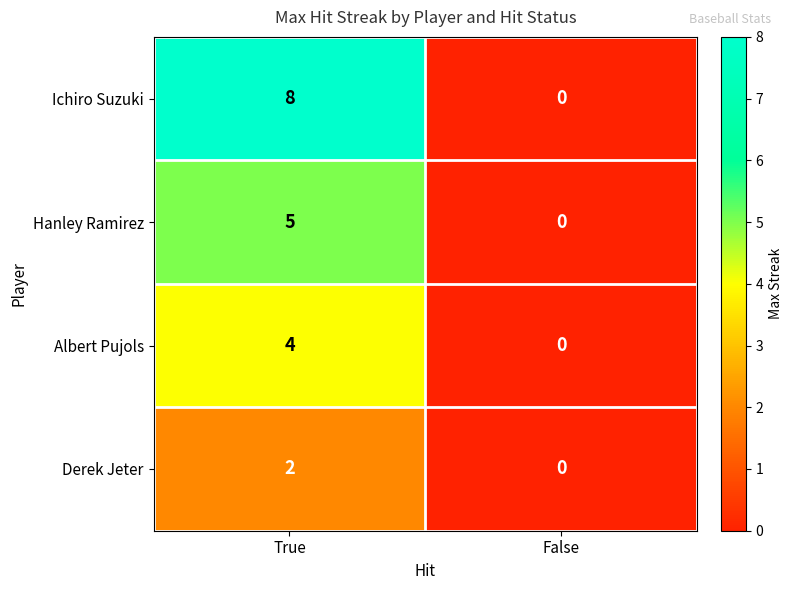

Reading right to left, what are all the values shown in this chart?

Ichiro Suzuki: False=0	True=8
Hanley Ramirez: False=0	True=5
Albert Pujols: False=0	True=4
Derek Jeter: False=0	True=2